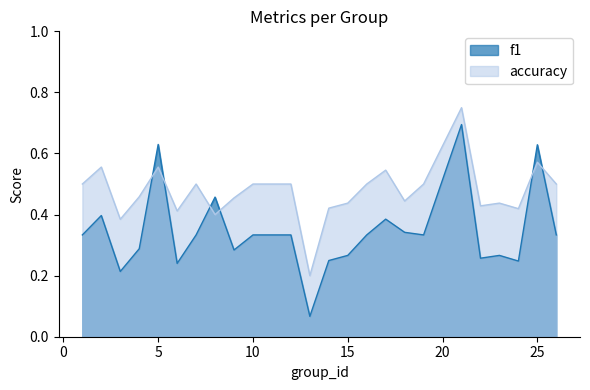

List the series in order of their peak value, lowest first.

f1, accuracy